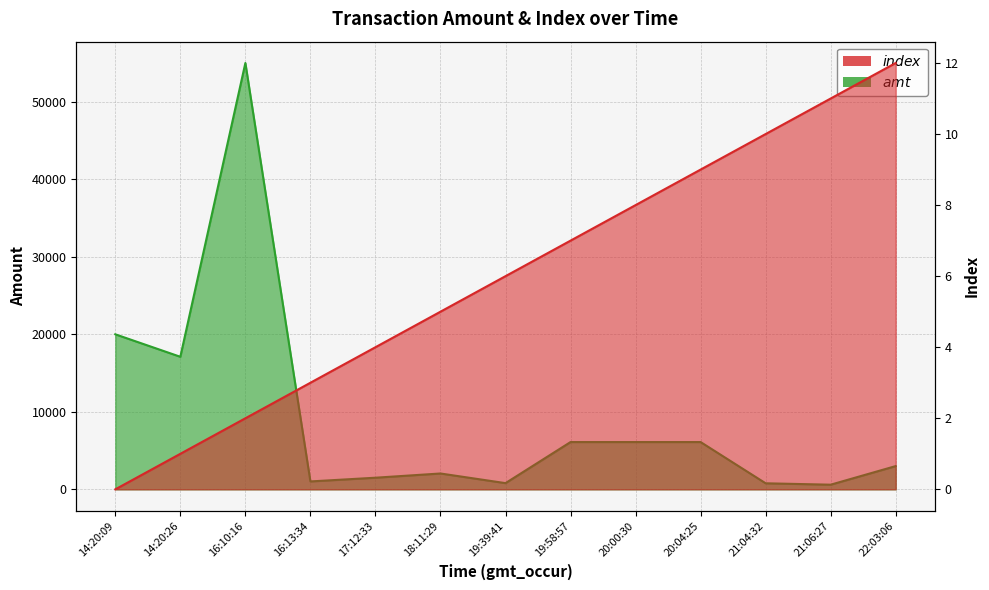

The index series shows 4.0 at 17:12:33. True or false?

True